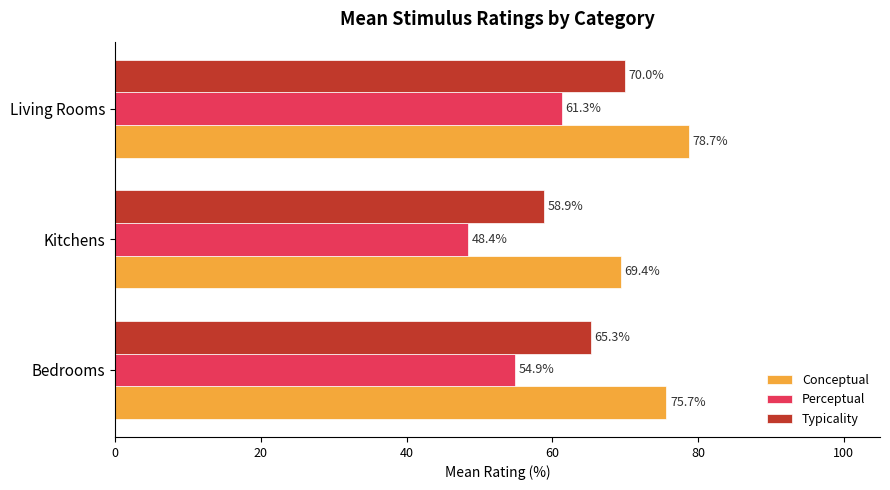

What is the difference between the second highest and minimum values in the Typicality series?

6.4